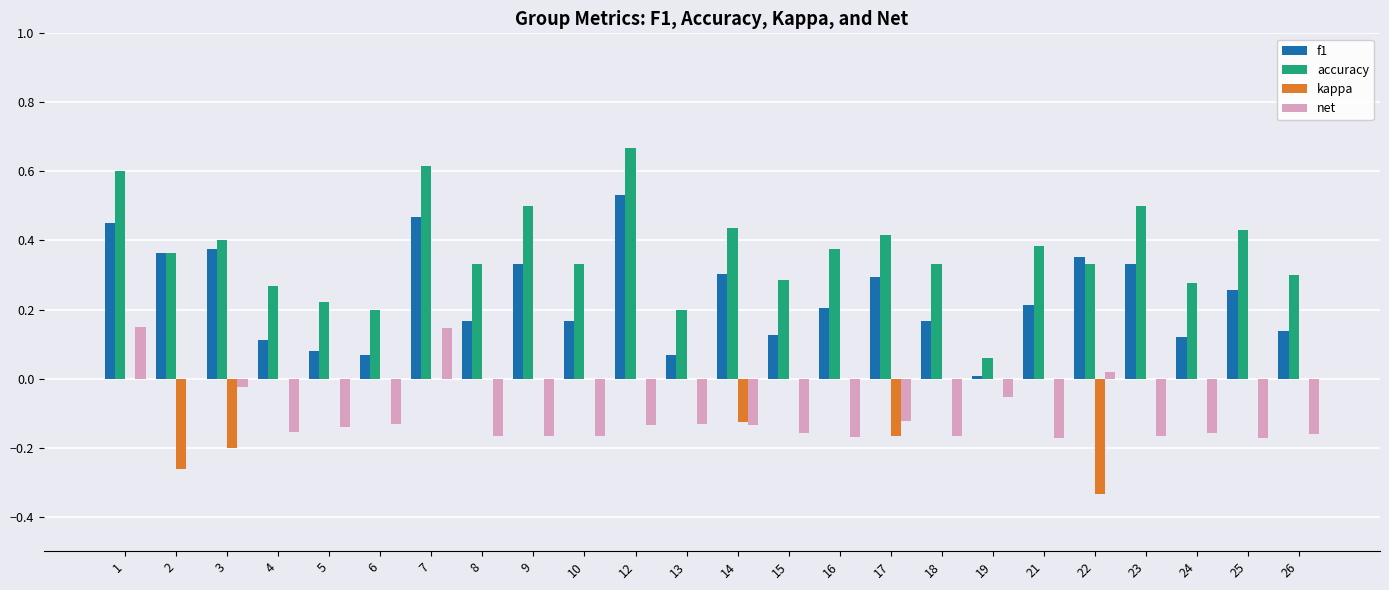

Which series has the largest total across all categories?

accuracy